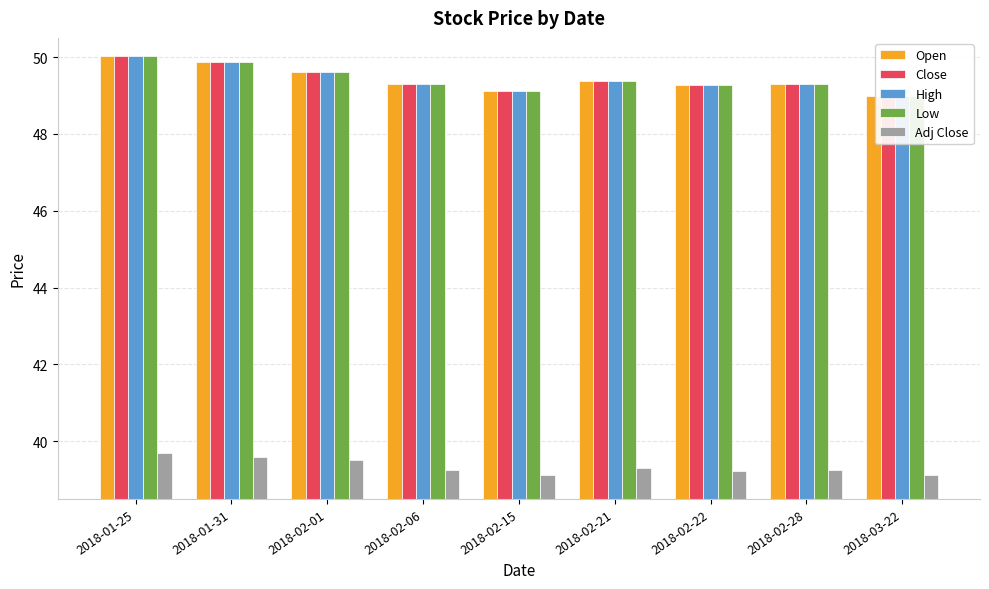

Does the chart contain stacked bars?

No